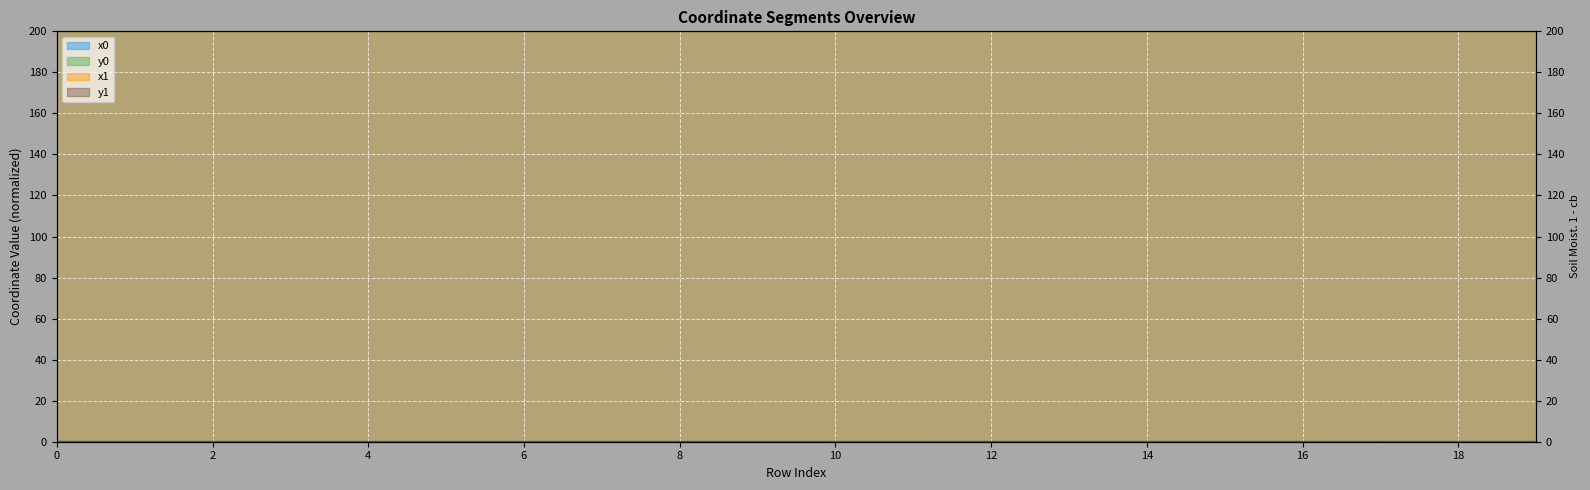

The value of y0 at 15 is 0.0. True or false?

False